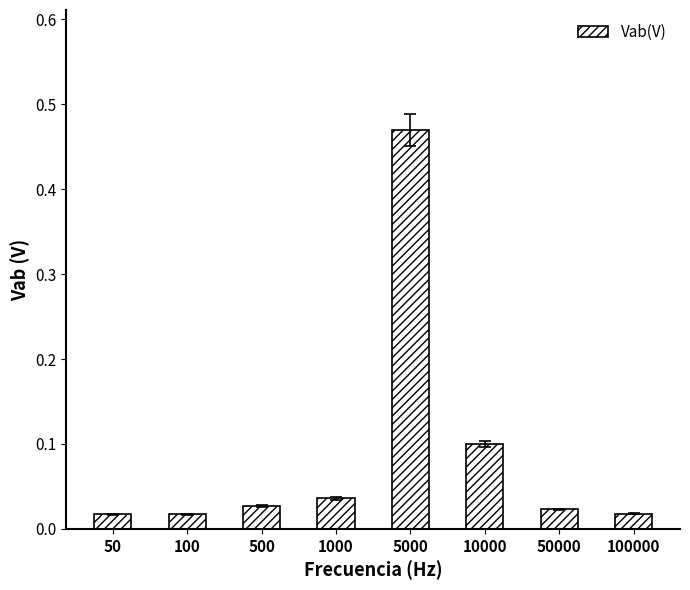

What is the sum of the values at 10000 and 5000?

0.6